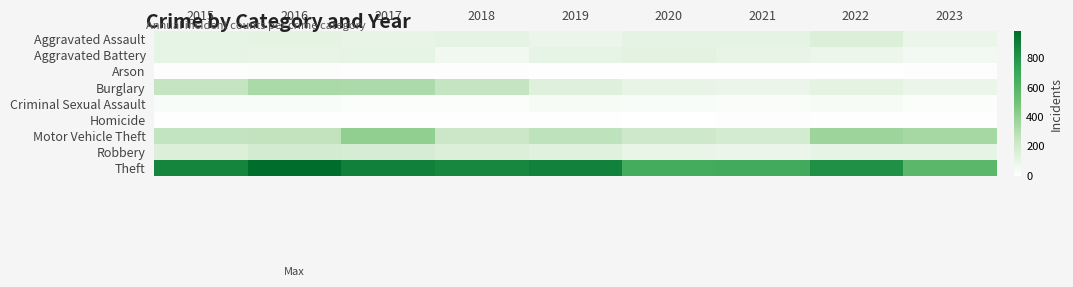

Which series has the widest spread of values?

Theft